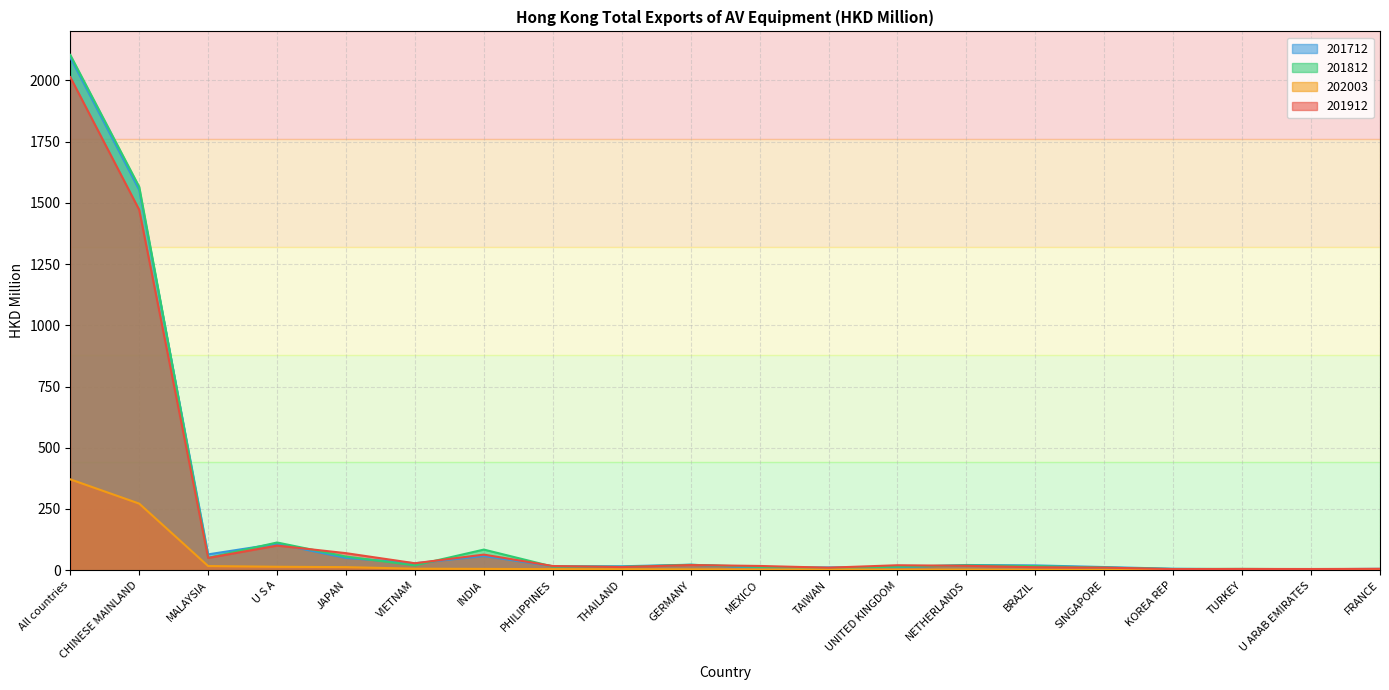

The value of 201912 at VIETNAM is 28.3. True or false?

True